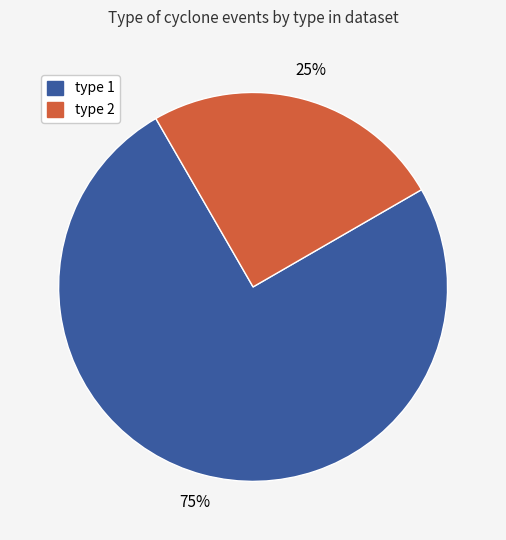

Which slice is the largest?

type 1